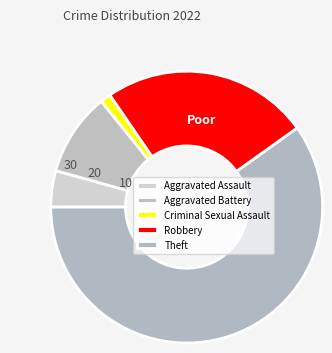

What is the smallest slice in the pie chart?

Criminal Sexual Assault